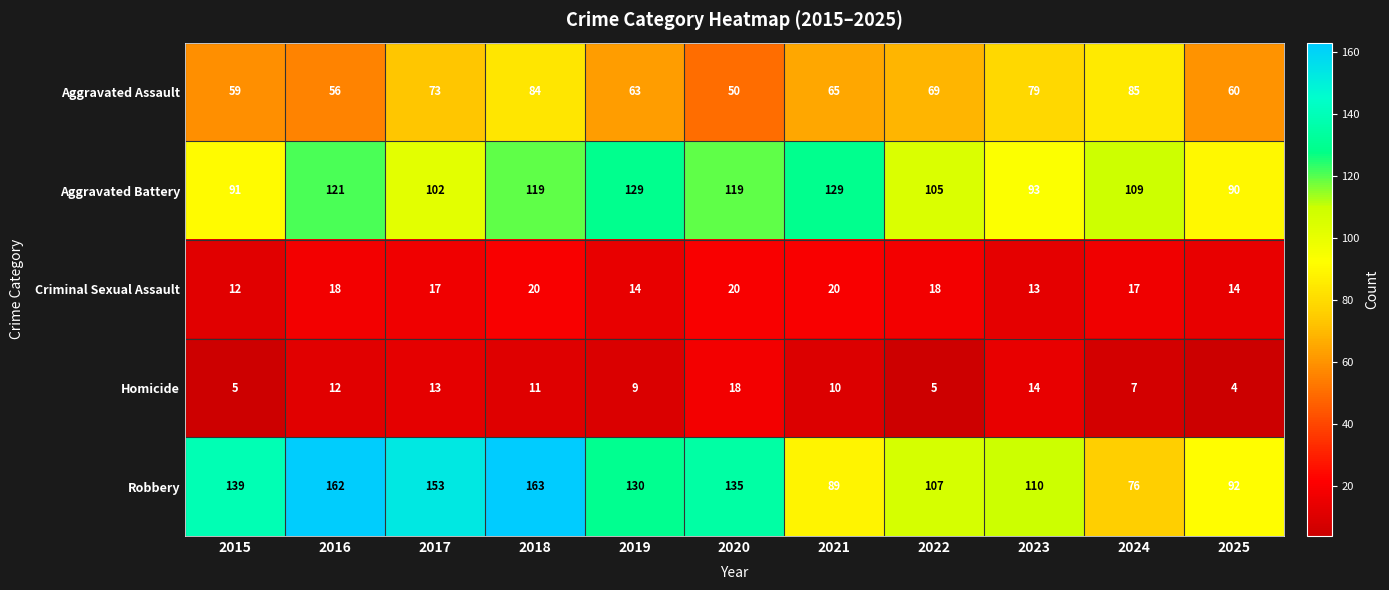

What is the average value of the Homicide series?

10